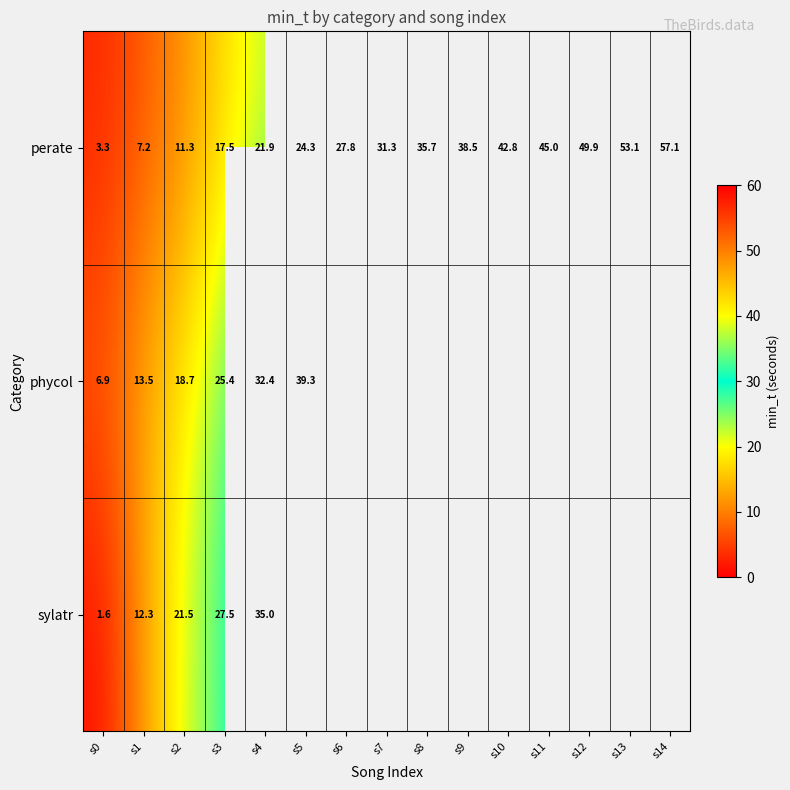

Is the value of phycol at s1 greater than the value of perate at s9?

No